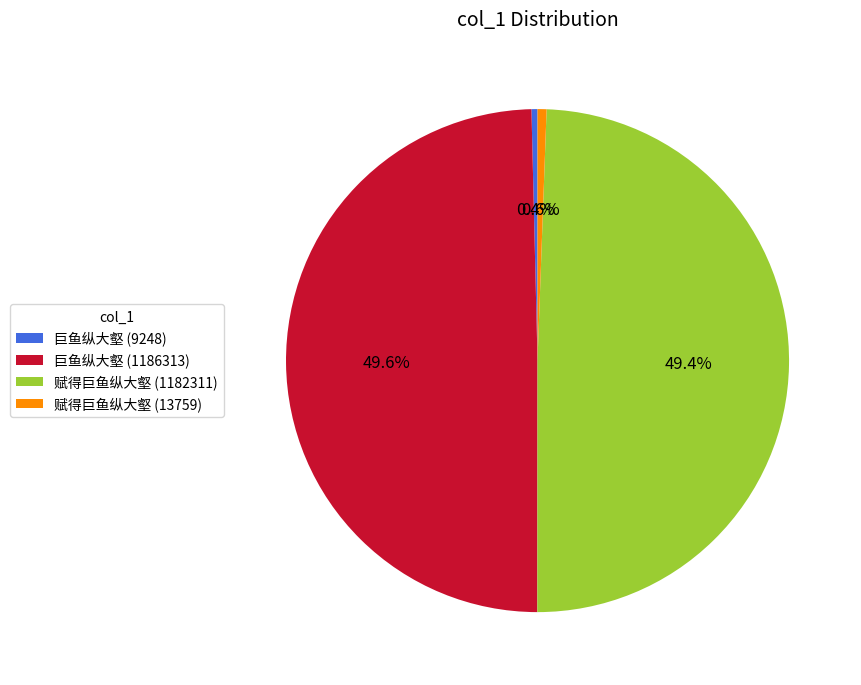

Count the number of slices in the pie.

4